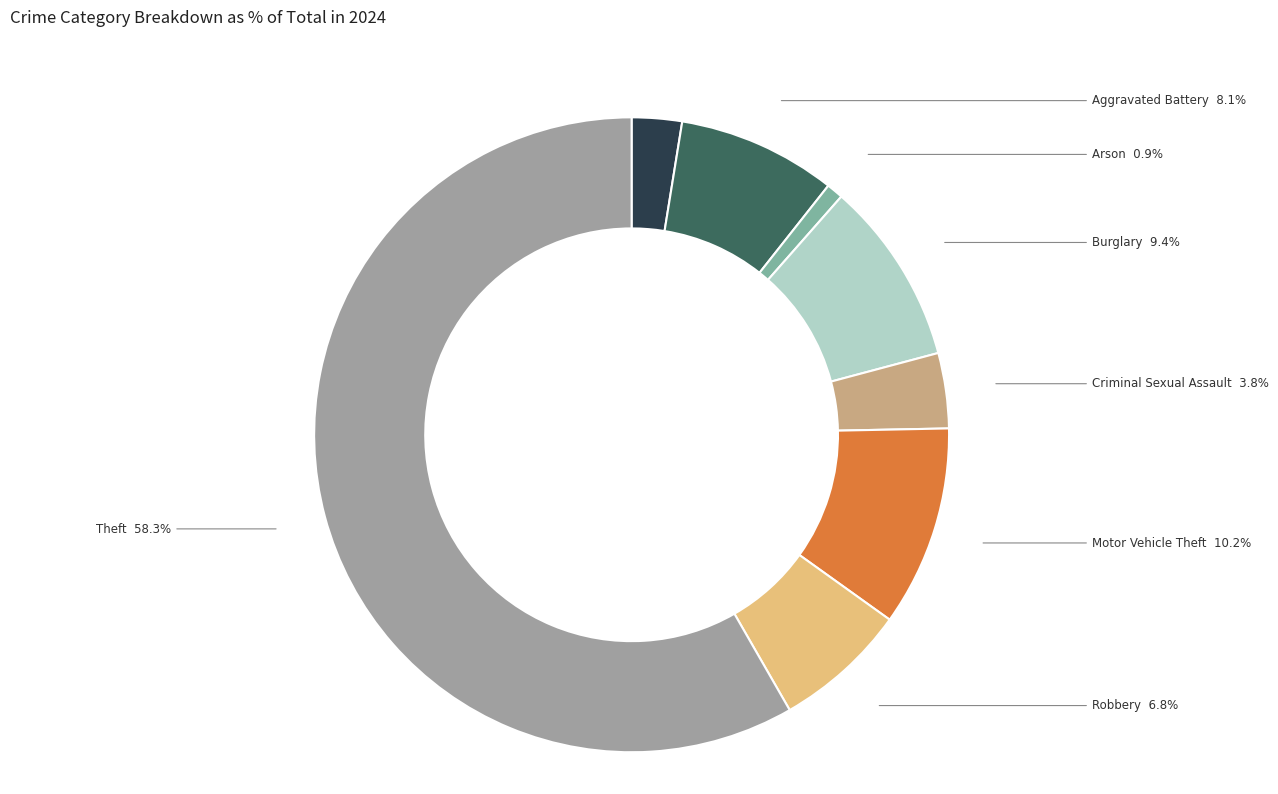

Is the sum of Theft and Aggravated Battery greater than half?

Yes